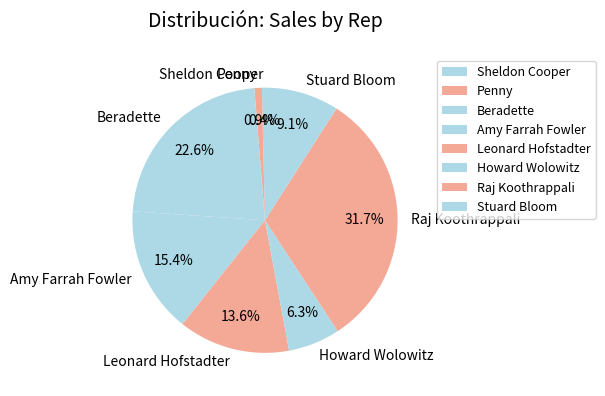

To the nearest percent, what portion does Penny represent?

1%